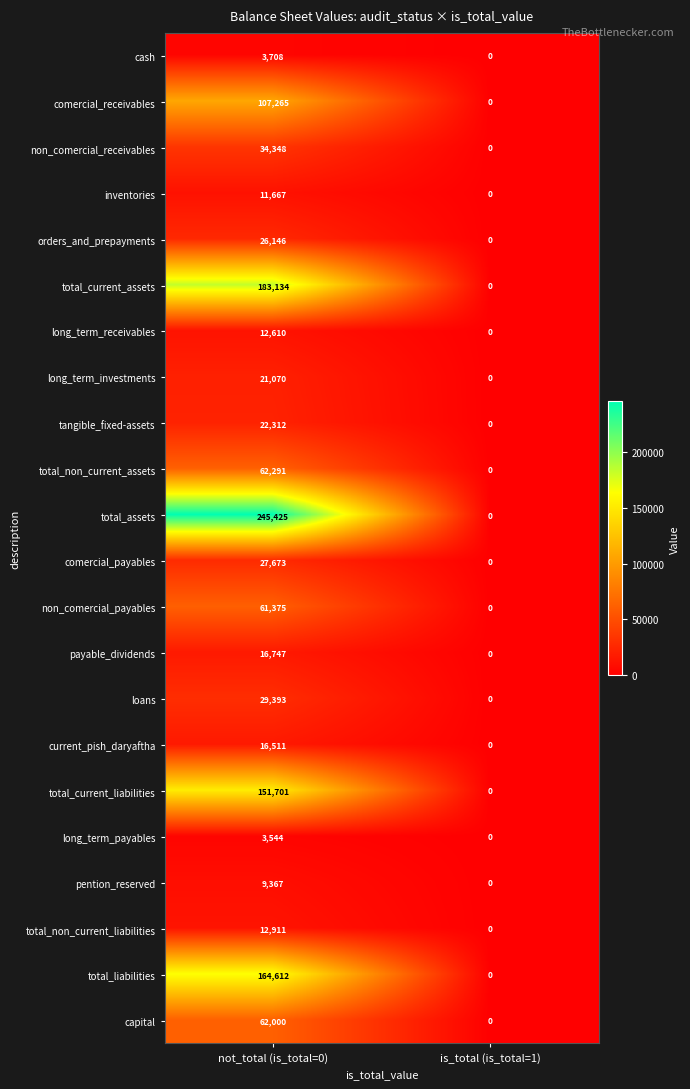

Which series has the largest total across all categories?

total_assets